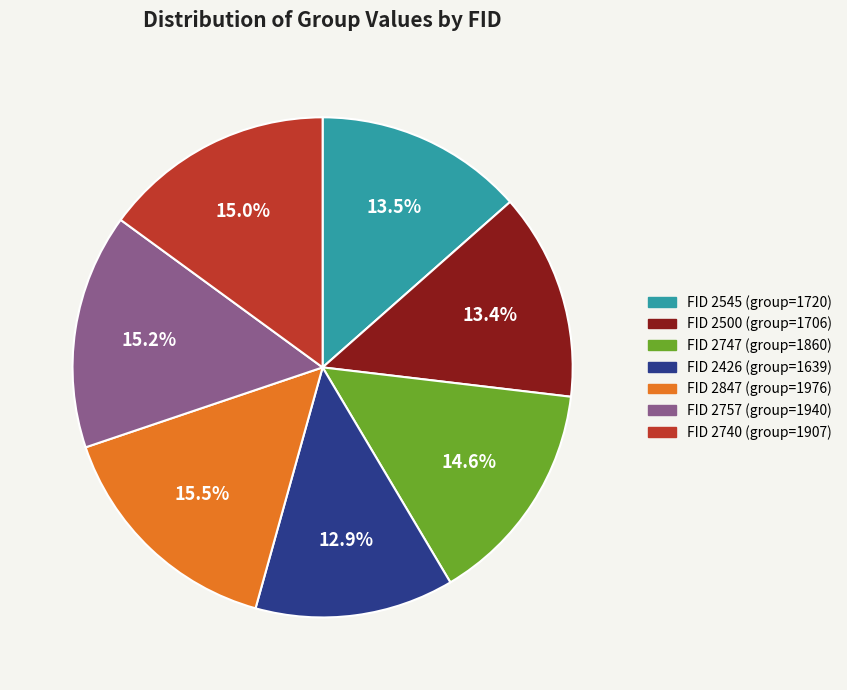

To the nearest percent, what is the average slice percentage?

14%